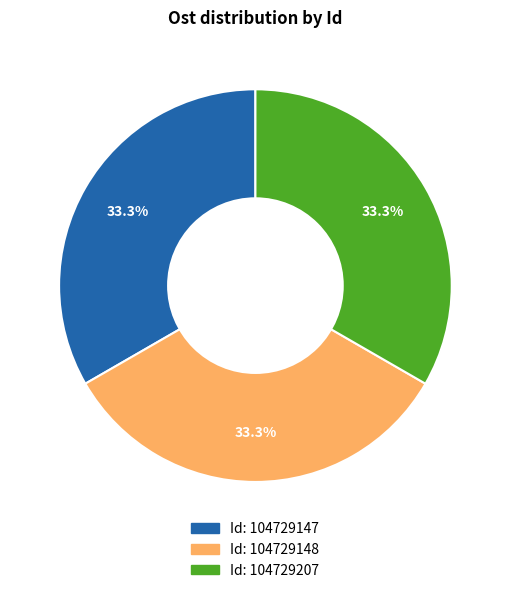

Does any single category account for the majority?

No